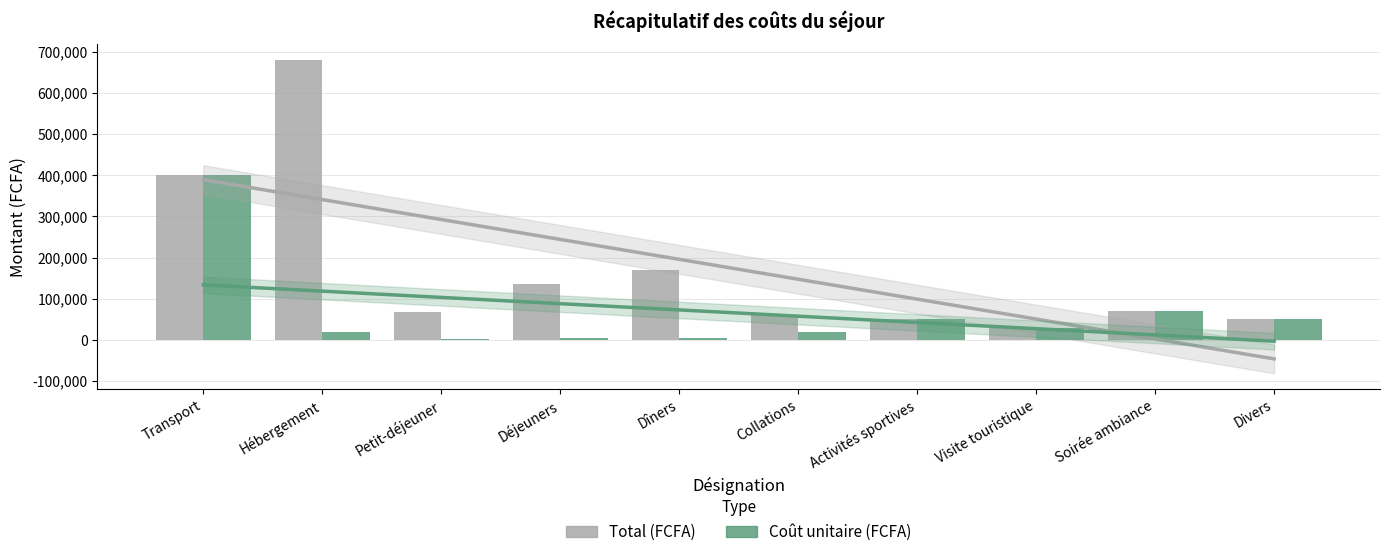

The Coût unitaire (FCFA) series shows 17484 at Divers. True or false?

False